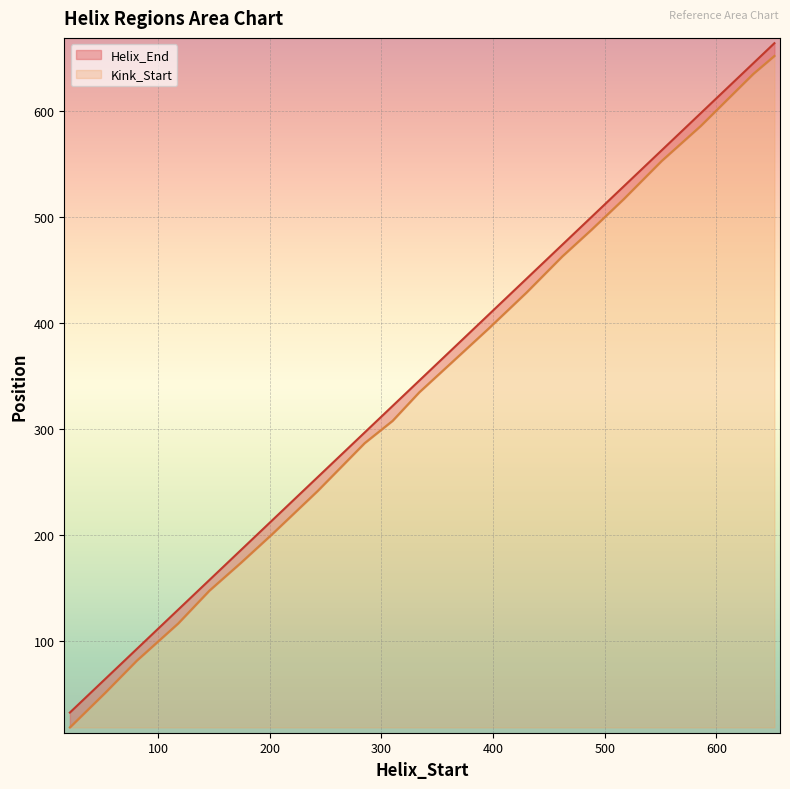

Rank the categories by Helix_End value from lowest to highest.

21, 53, 81, 118, 146, 174, 202, 243, 285, 310, 334, 364, 396, 430, 462, 488, 517, 551, 586, 633, 652